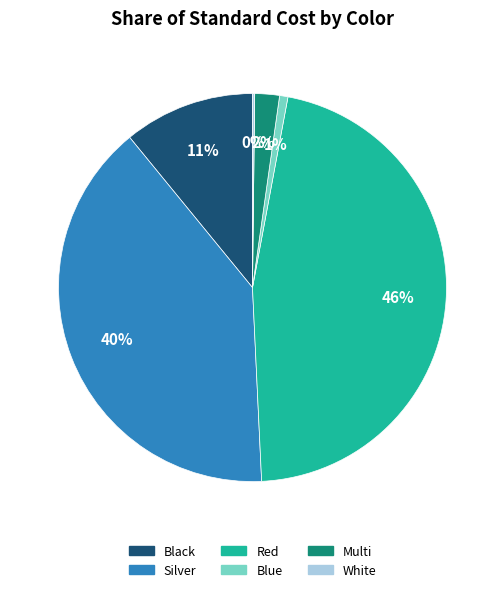

The Silver slice represents 47% of the pie. True or false?

False